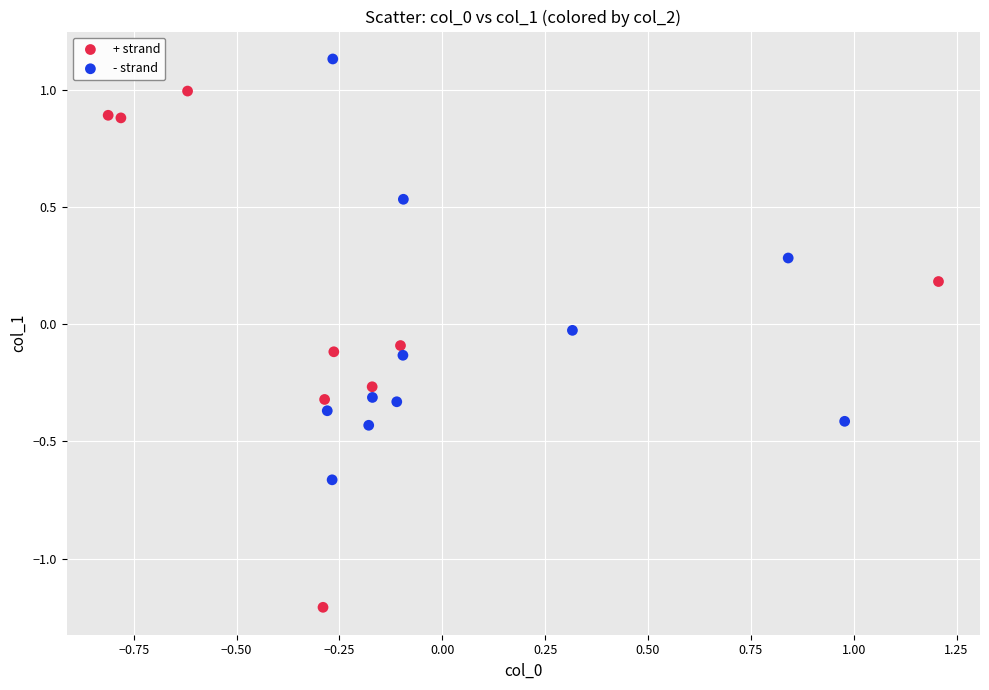

Which series has the largest Y range (max minus min)?

+ strand